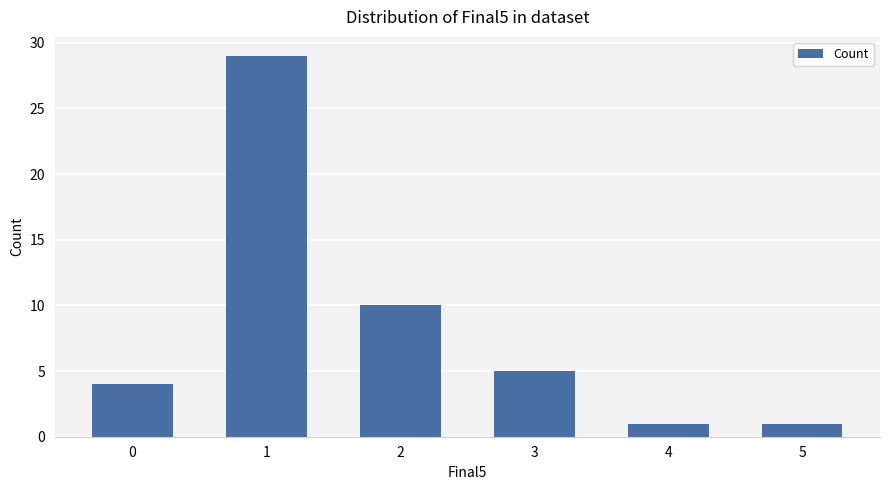

Are the bars horizontal?

No